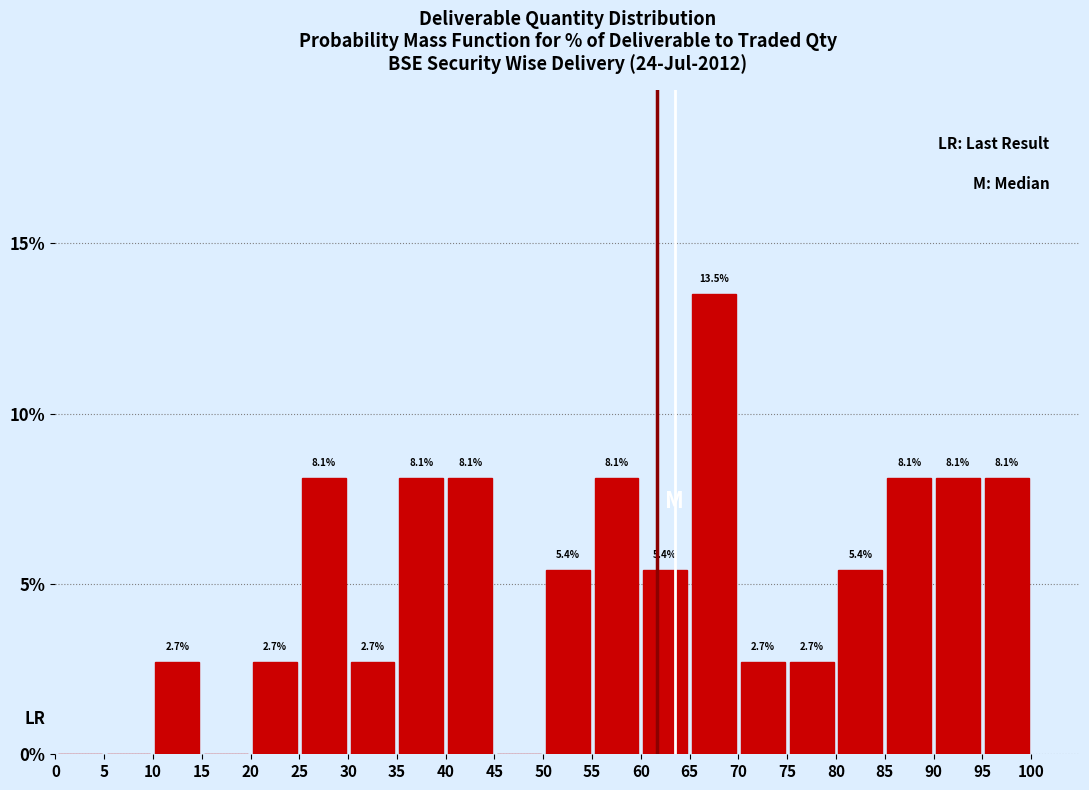

Over which range of the x-axis is the bar tallest?

65 to 70